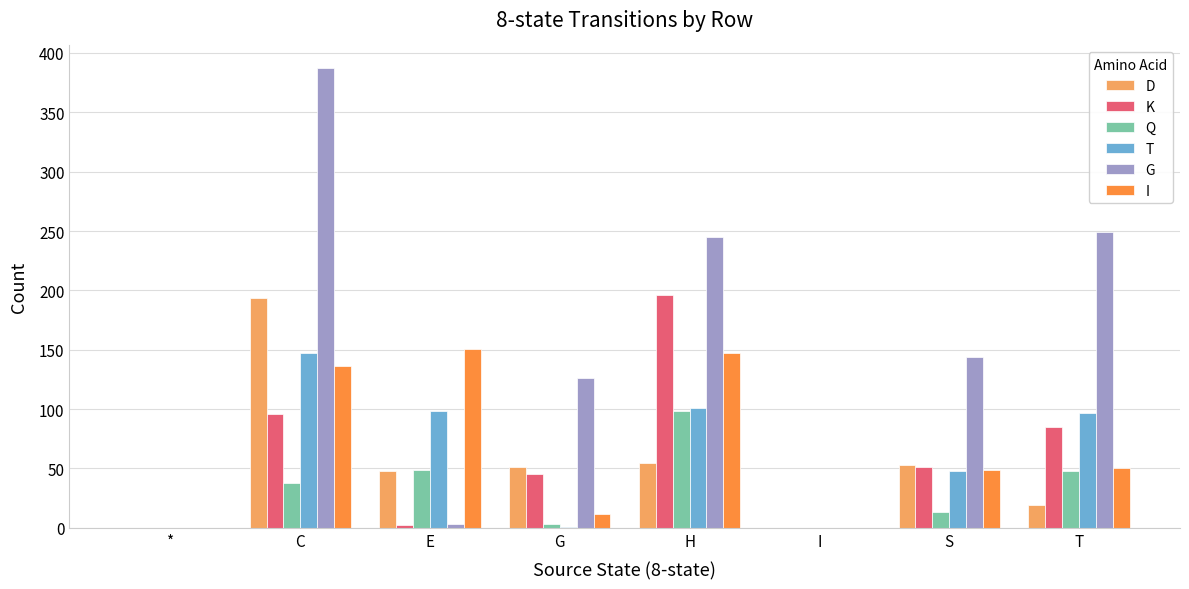

The T series shows 48 at S. True or false?

True